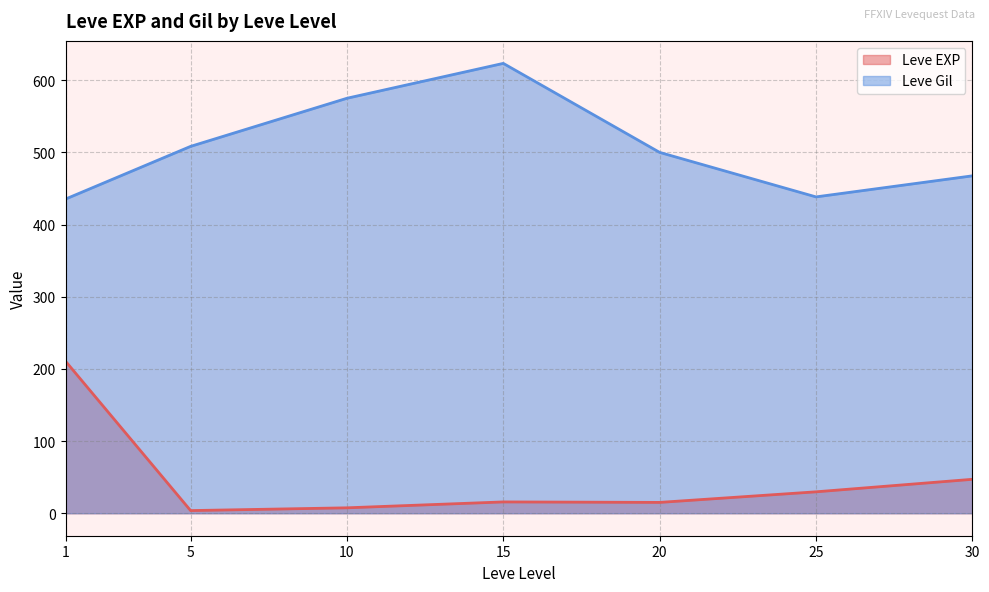

True or false: Leve Gil has a value of 46 at 2.

False